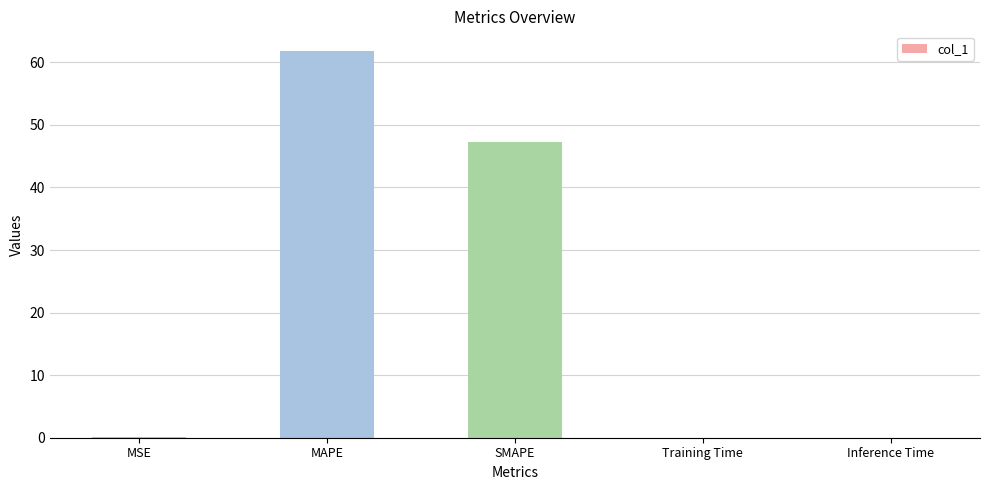

The chart shows a value of 61.9 at MAPE. True or false?

True